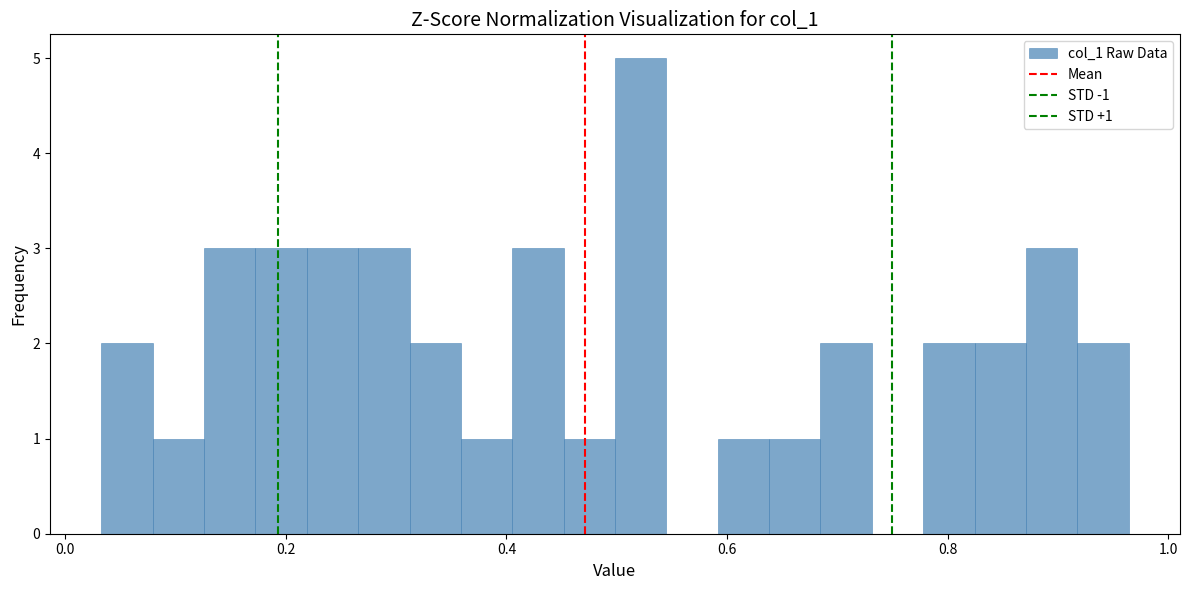

Around what value on the x-axis is the tallest bar? Give the approximate position of its centre, as read against the axis.

0.52